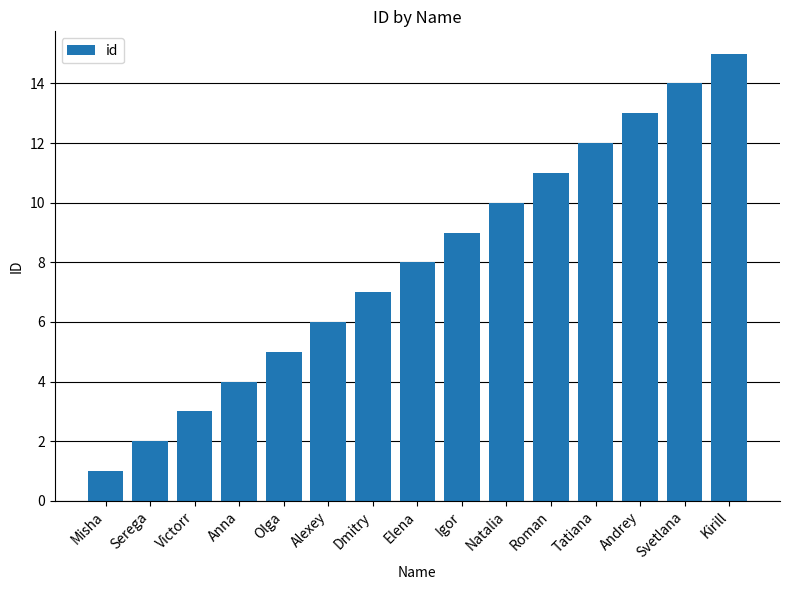

Reading left to right, transcribe all the data shown in this chart.

Misha=1	Serega=2	Victorr=3	Anna=4	Olga=5	Alexey=6	Dmitry=7	Elena=8	Igor=9	Natalia=10	Roman=11	Tatiana=12	Andrey=13	Svetlana=14	Kirill=15